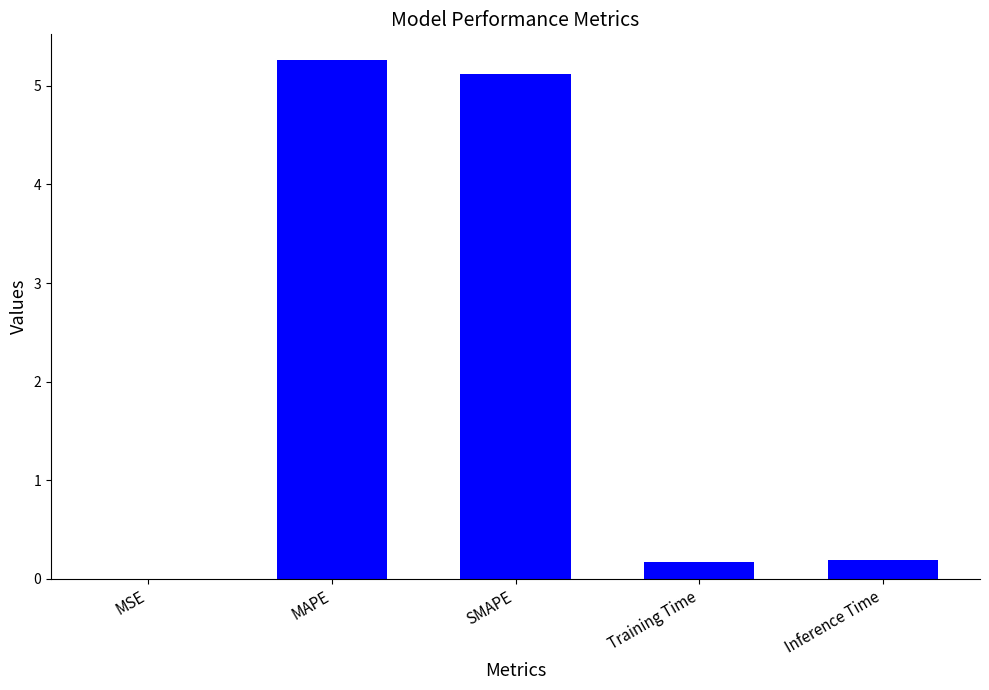

The chart shows a value of 5.1 at SMAPE. True or false?

True